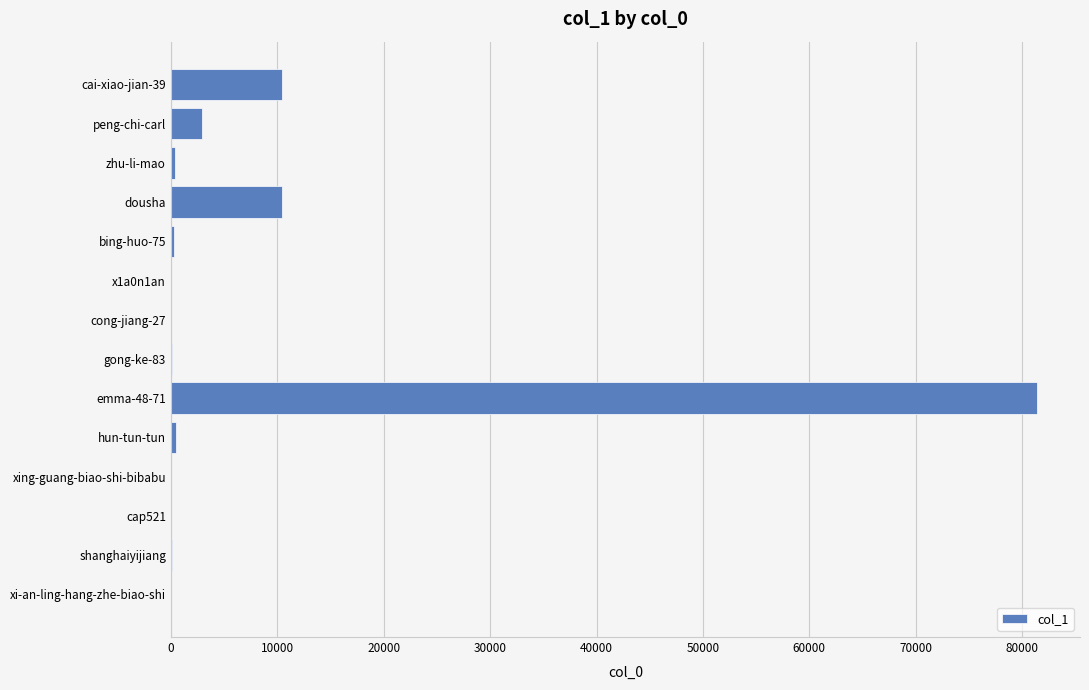

Which label corresponds to the largest value in the chart?

emma-48-71